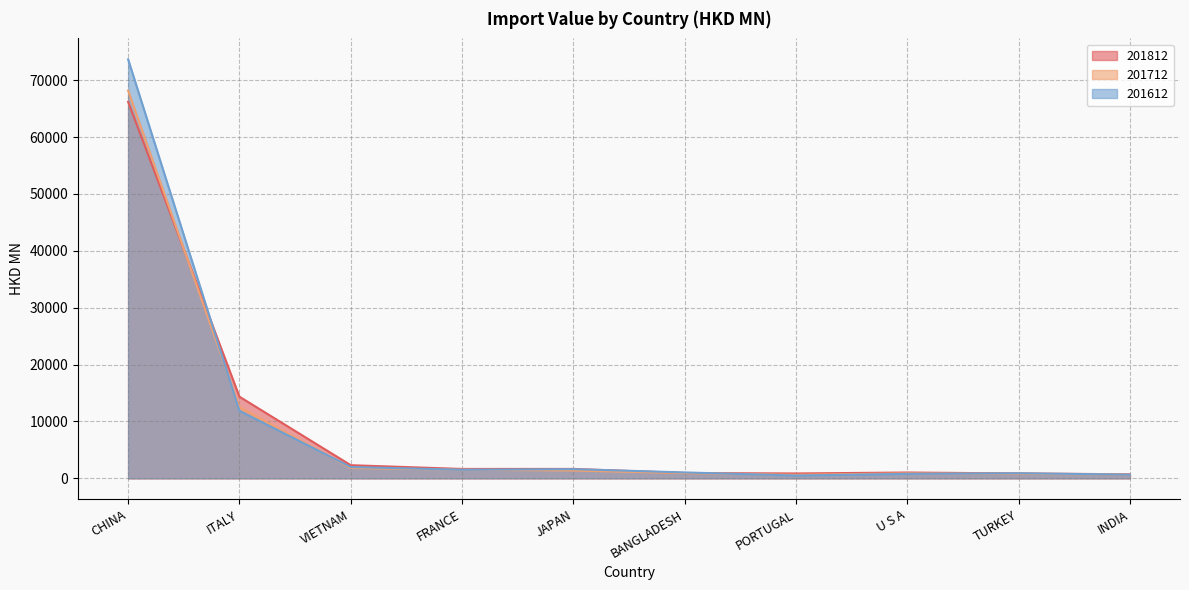

What is the greatest value displayed?

73651.5